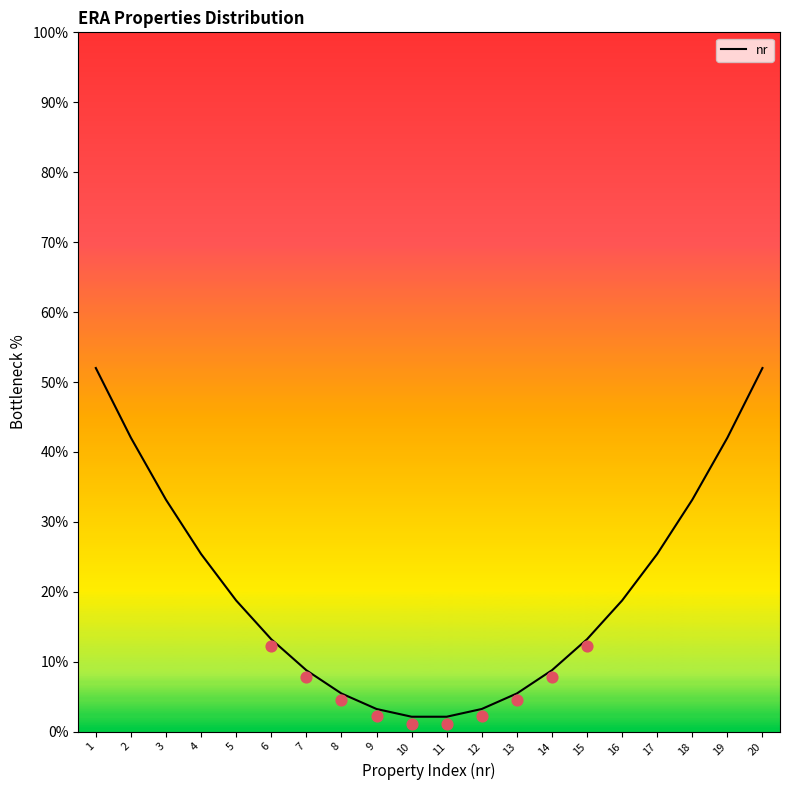

Between 16 and 7, which is larger?

16